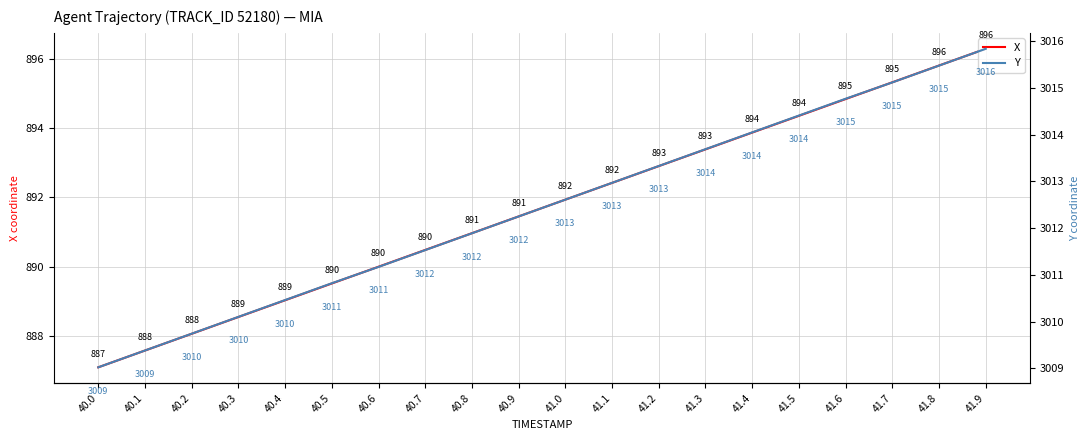

At 41.0, list the series in order from largest to smallest.

Y, X